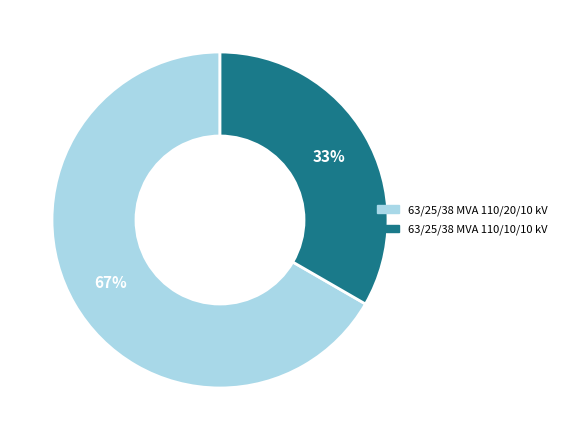

Do 63/25/38 MVA 110/20/10 kV and 63/25/38 MVA 110/10/10 kV together represent more than half of the pie?

Yes